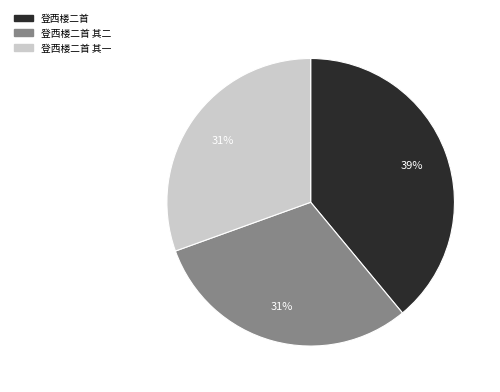

To the nearest percent, what is the difference between the 登西楼二首 and 登西楼二首 其一 slice percentages?

8%